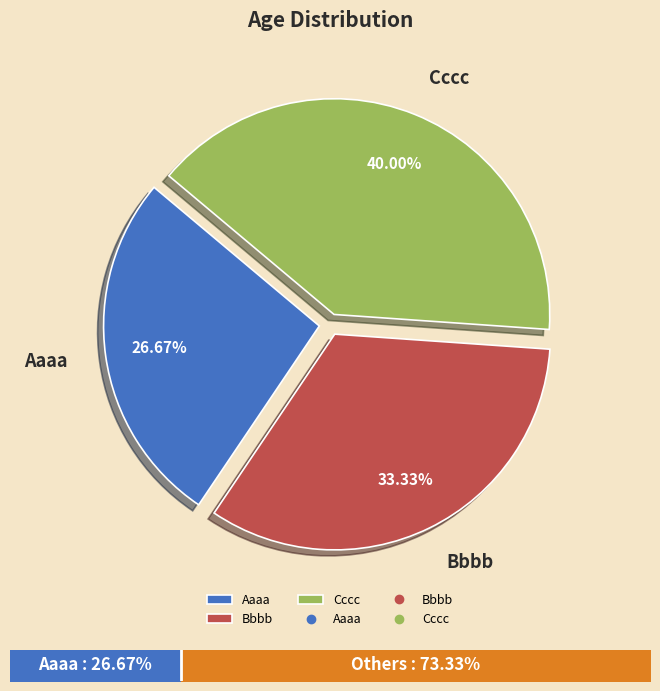

To the nearest percent, what is the combined percentage of Aaaa and Bbbb?

60%